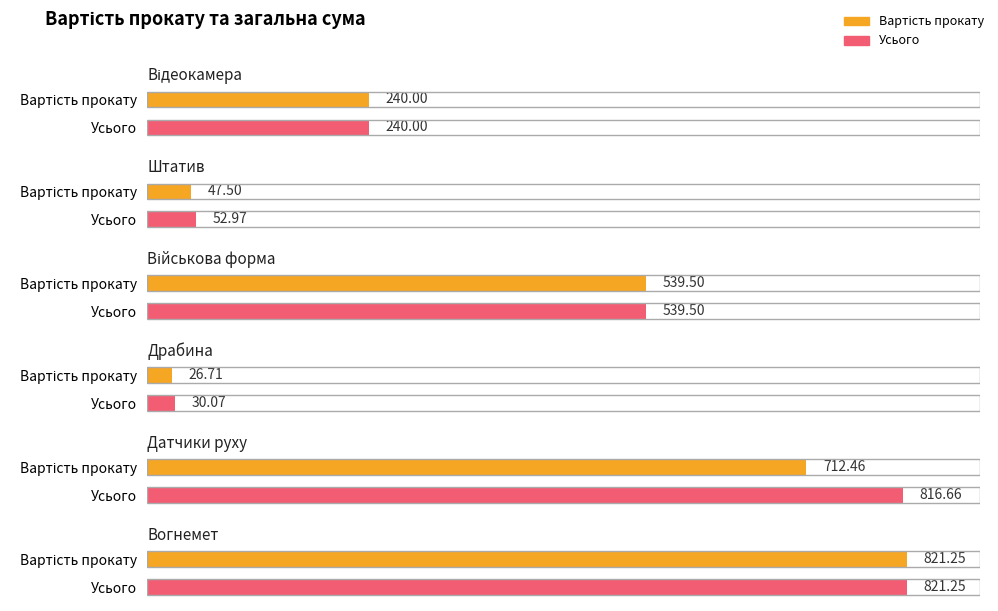

Which label corresponds to the smallest value in the chart?

Драбина